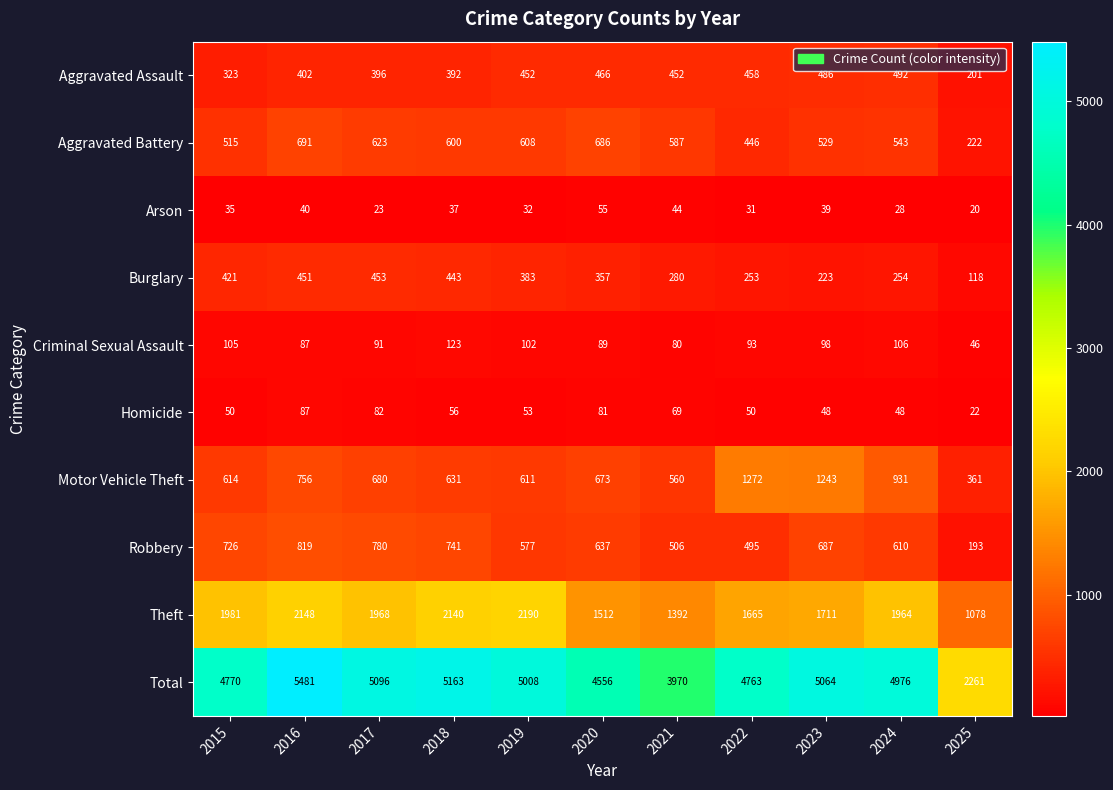

How many series are shown in this chart?

10